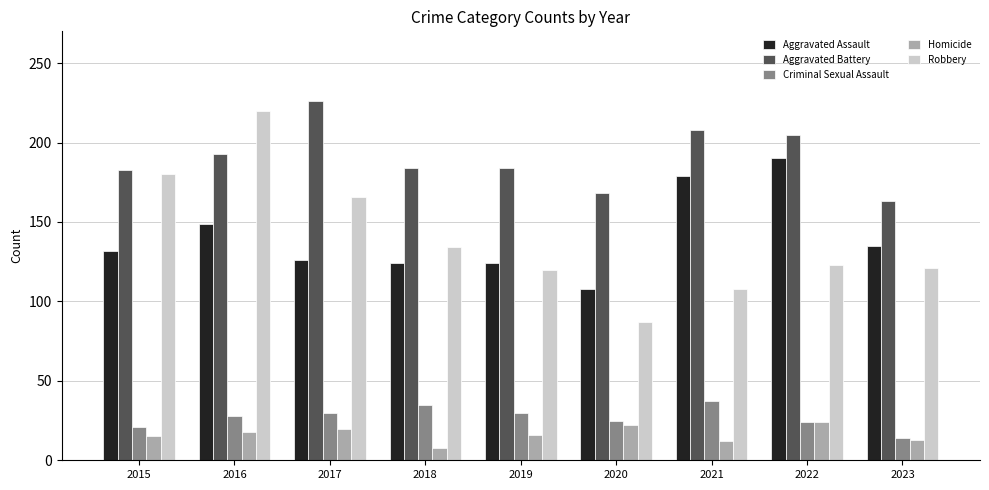

How many bars are there in total?

45